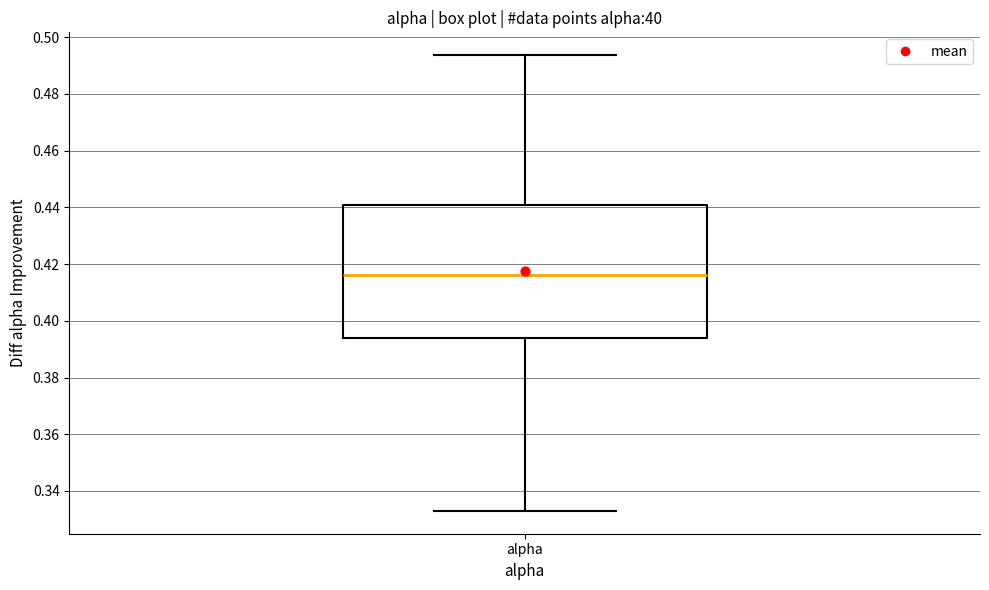

Transcribe this box plot: give where the median line is, the range the box spans, and where the two whiskers end, as read against the y-axis. The values are not printed on the chart, so give them approximately, as read against the axis.

median 0.416, box 0.394 to 0.440, whiskers 0.332 to 0.494